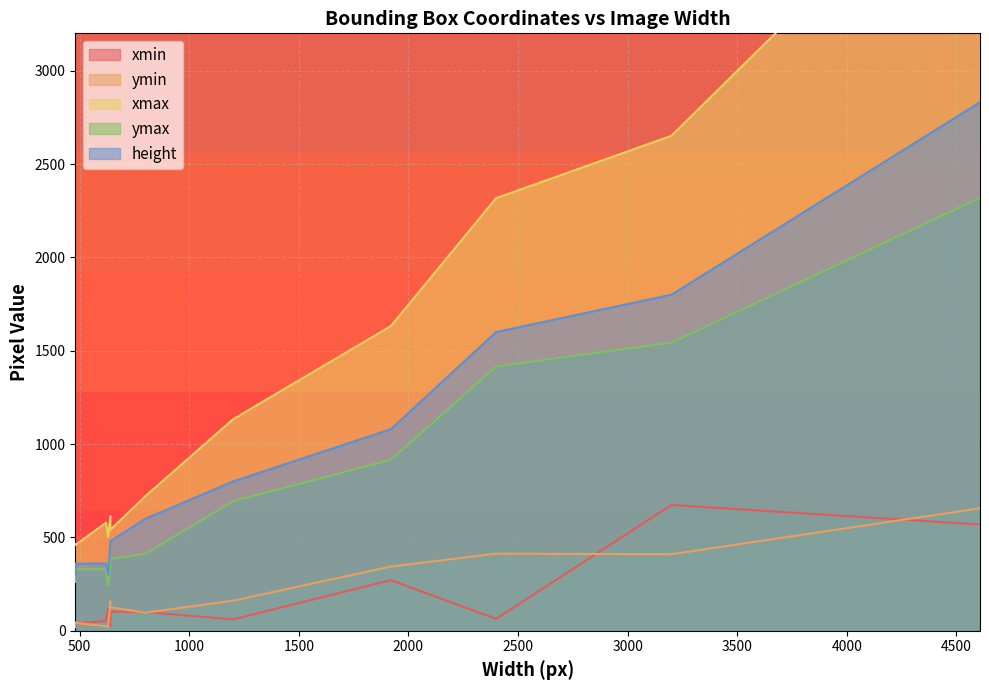

What is the average value of the xmax series?

1258